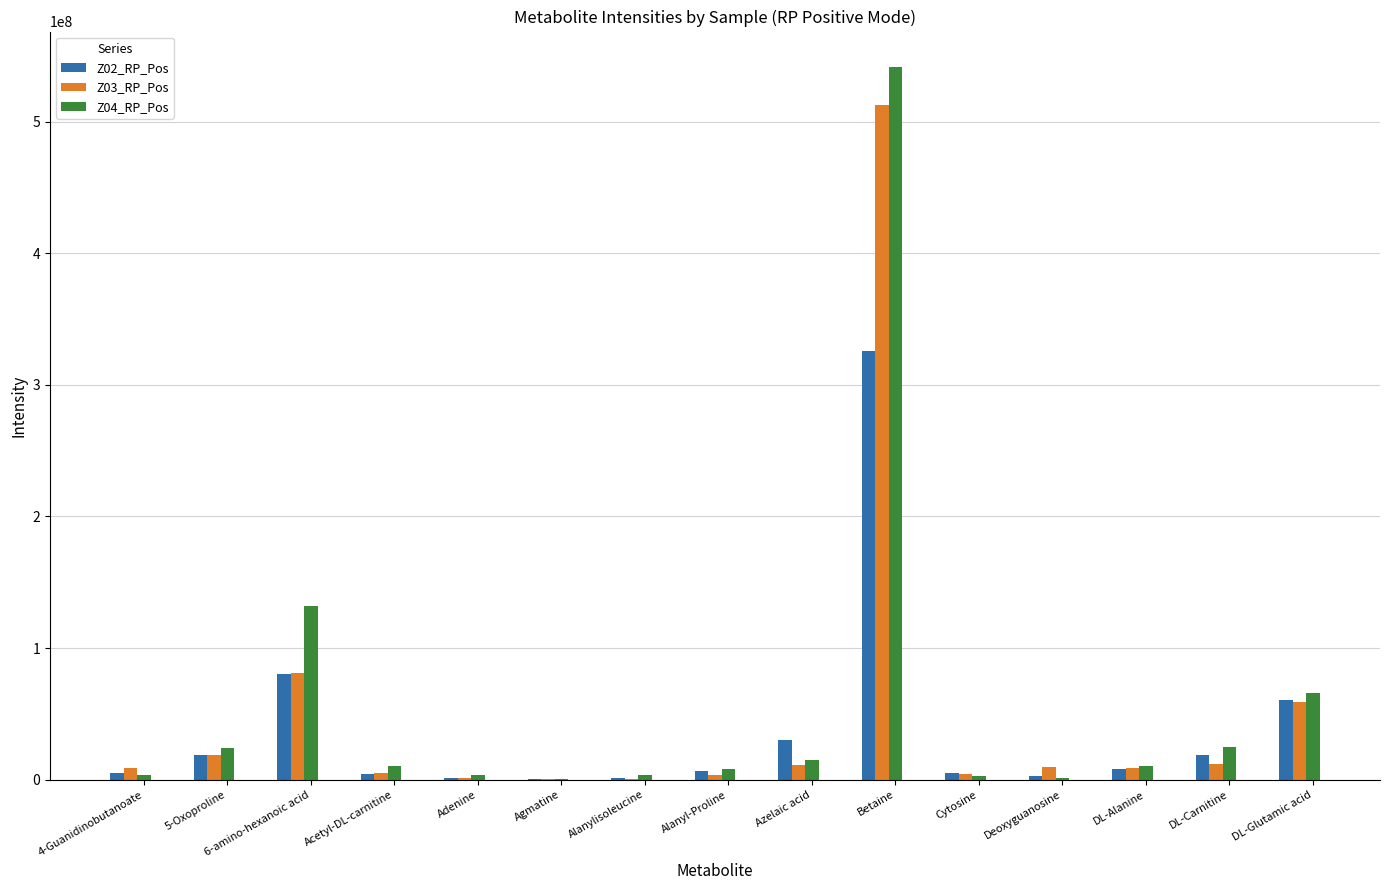

At which category does the chart reach its peak across all series?

Betaine